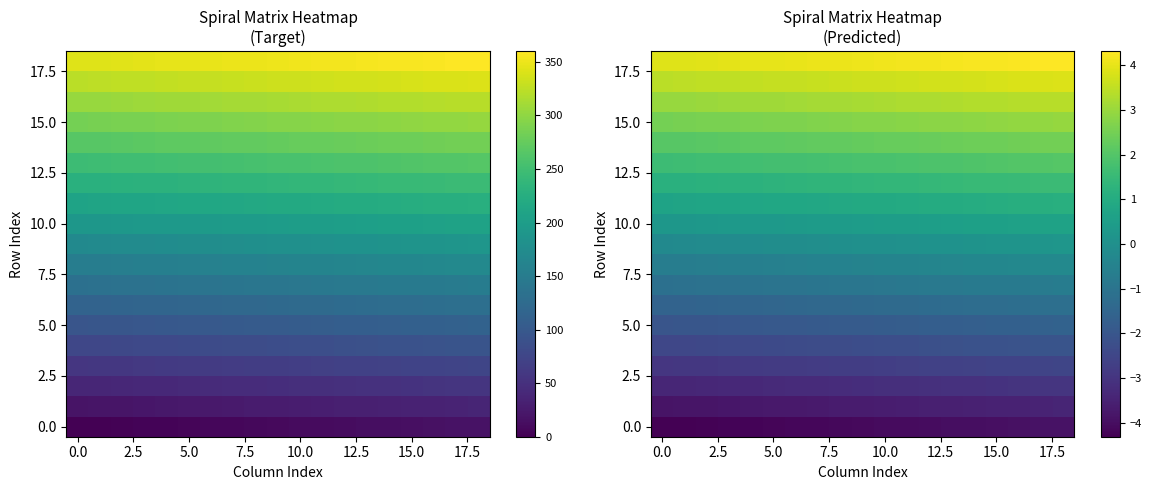

What is the highest value of the 10.0 series?

0.7